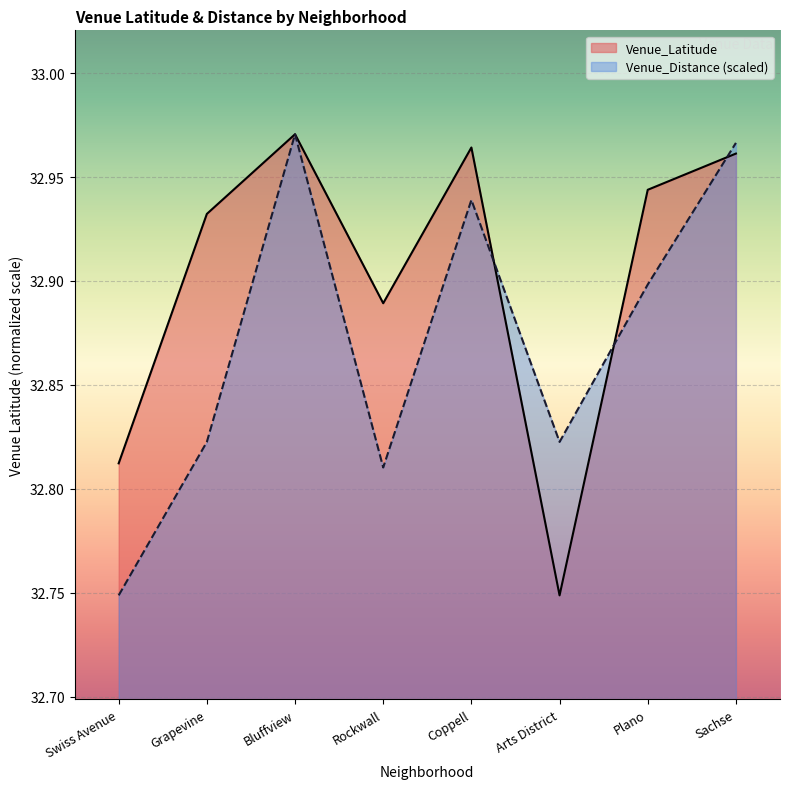

True or false: Venue_Distance has more than 0 points higher than both neighbors.

True